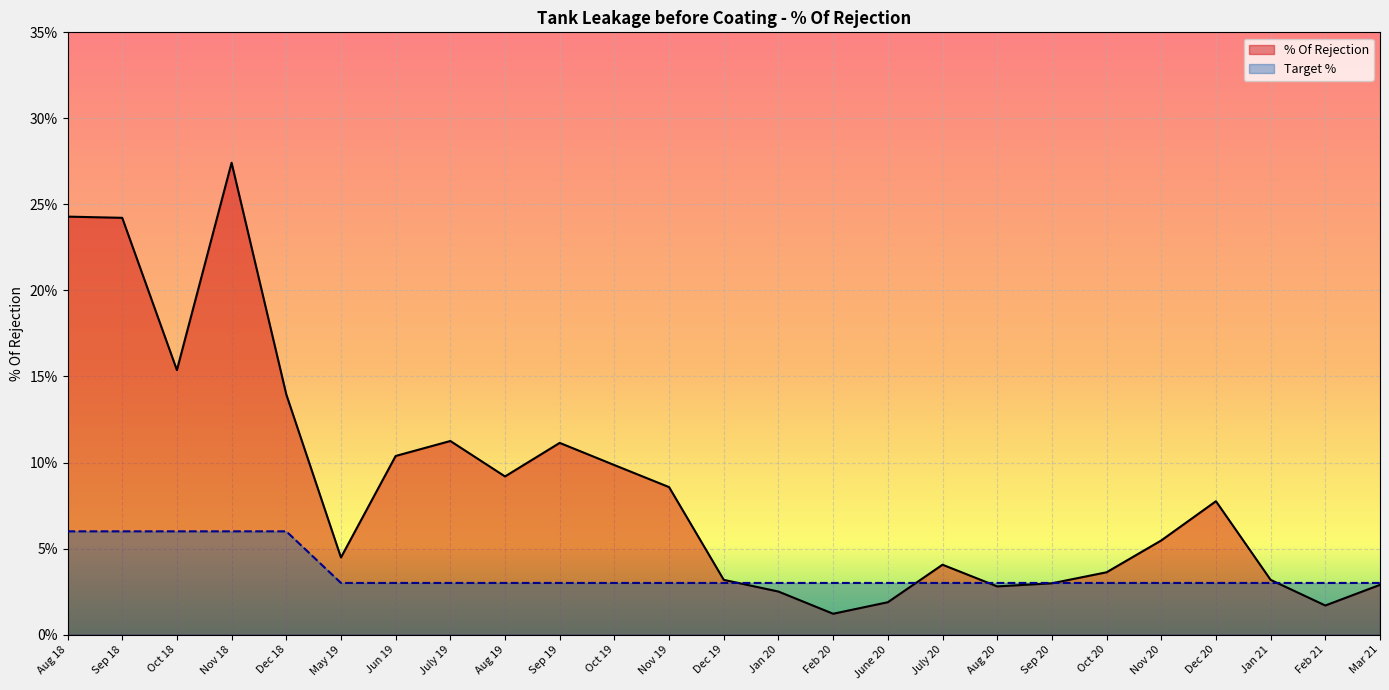

What is the greatest value displayed?

27.4